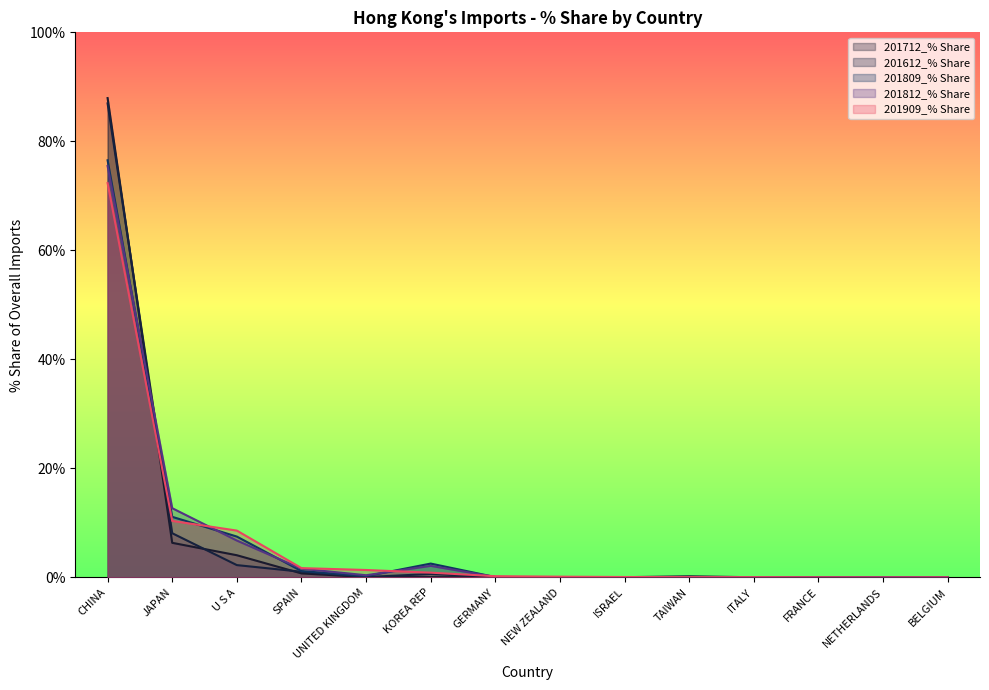

Between SPAIN and FRANCE, which series saw the biggest shift?

201909_% Share